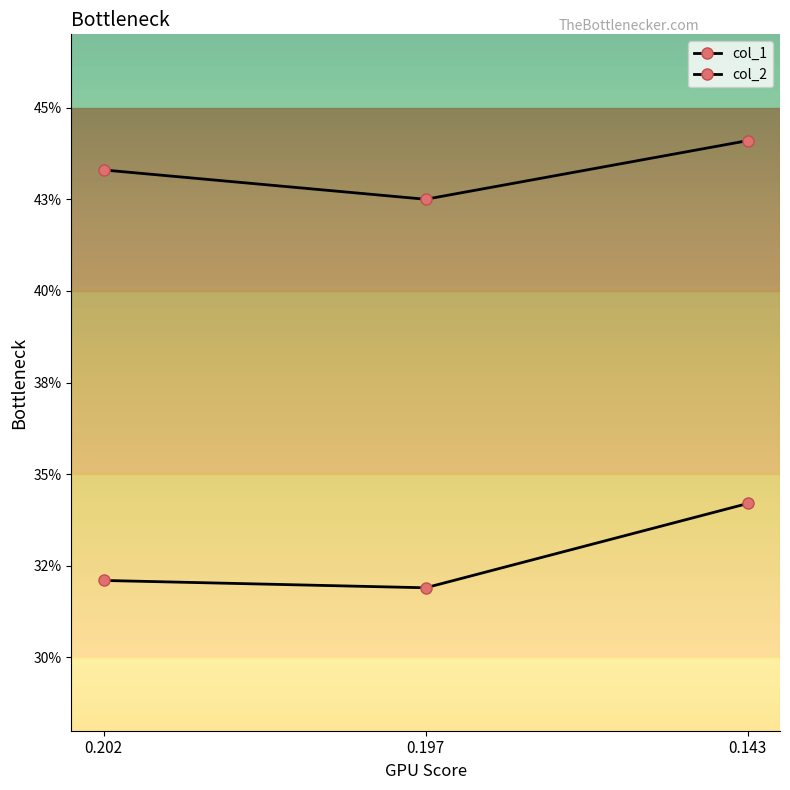

What are all the series names shown in the legend?

col_1, col_2